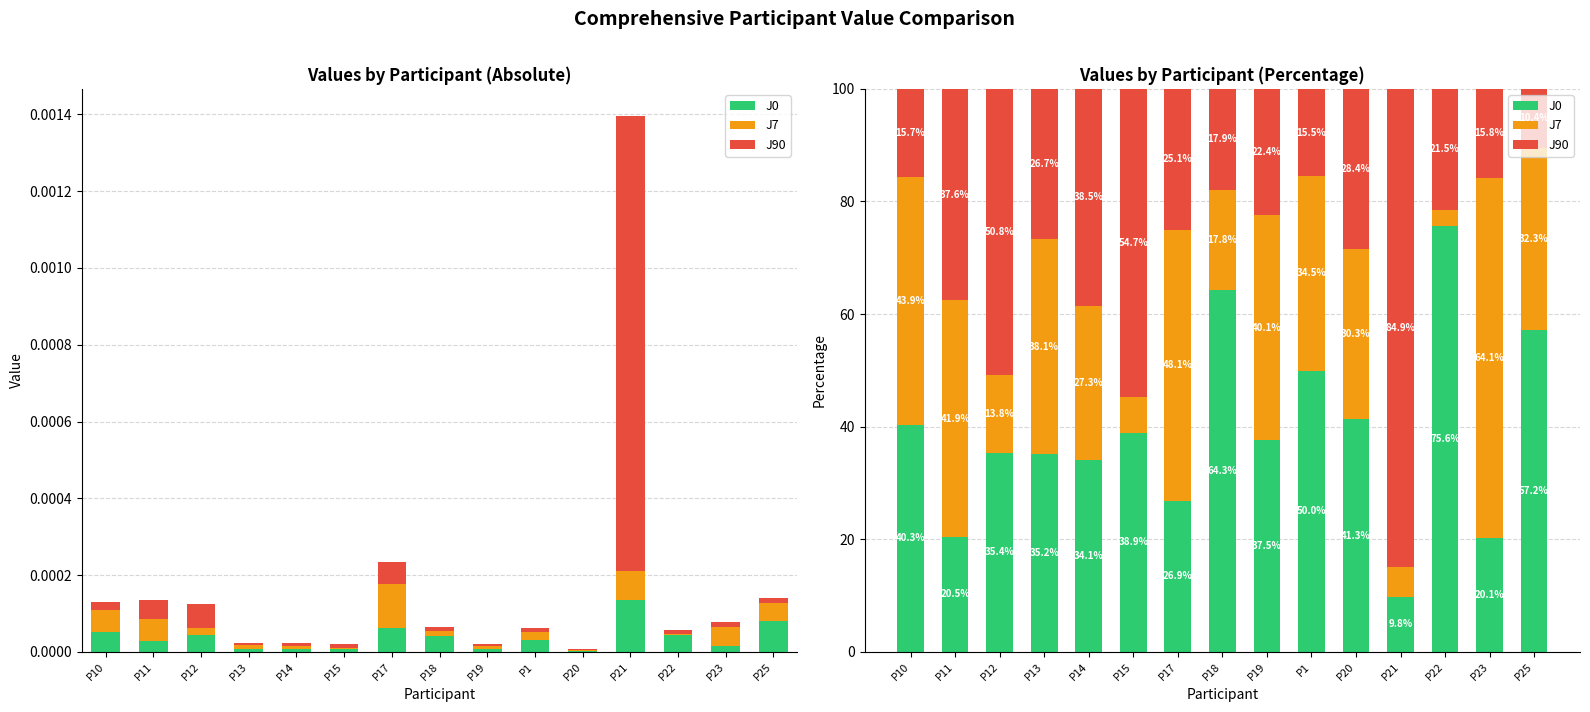

Rank the series at P21 from highest to lowest value.

J90, J0, J7